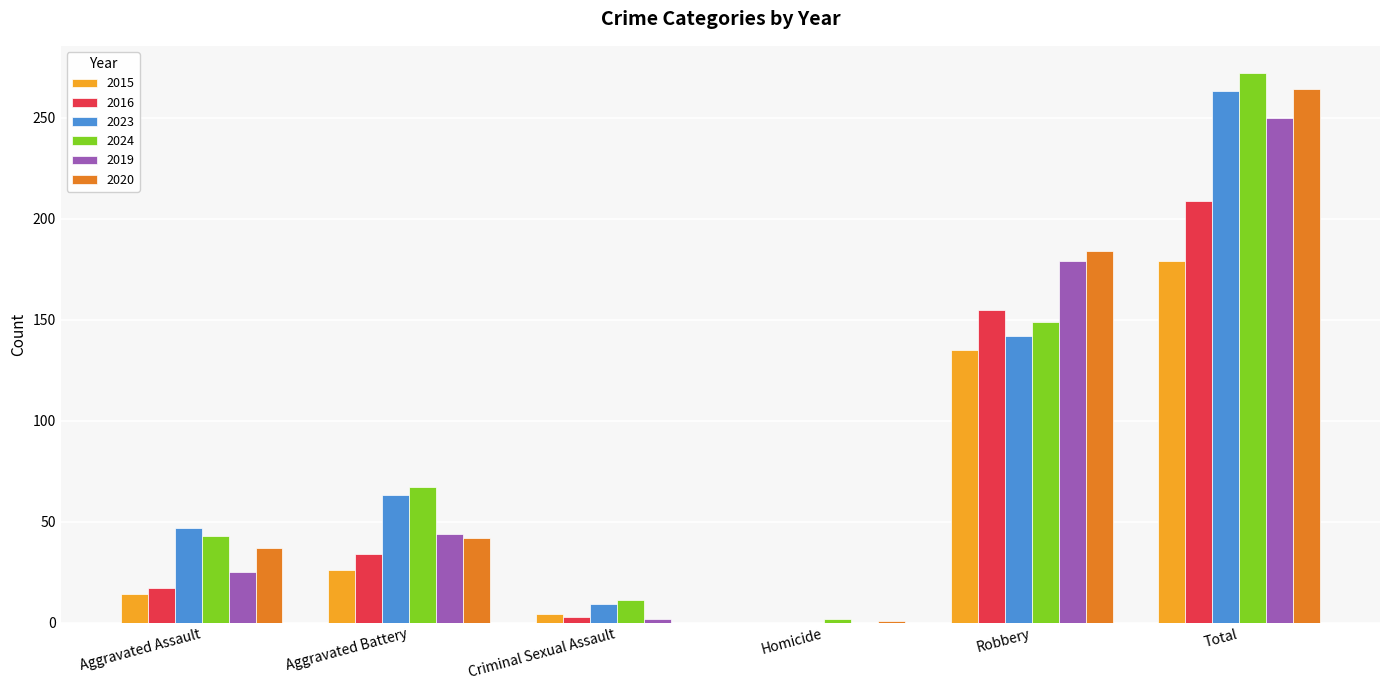

What is the sum of all 2019 values?

500